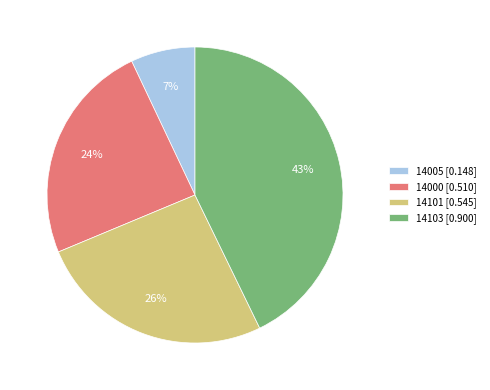

Which category has the smallest portion of the pie?

14005